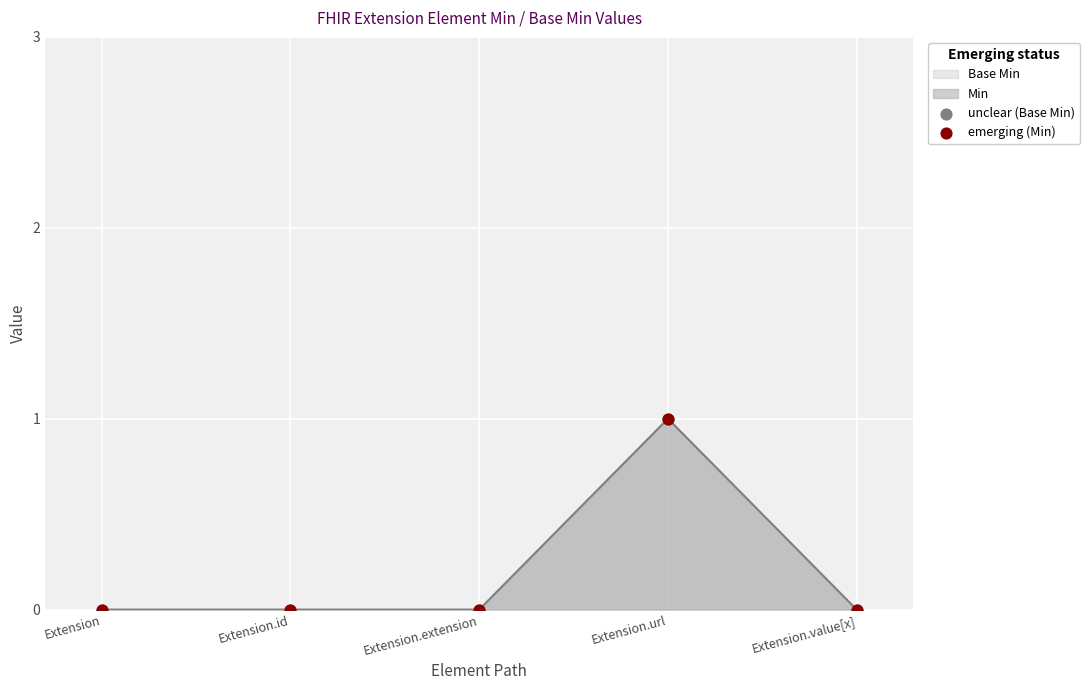

Which series contains the lowest Y value?

unclear (Base Min)